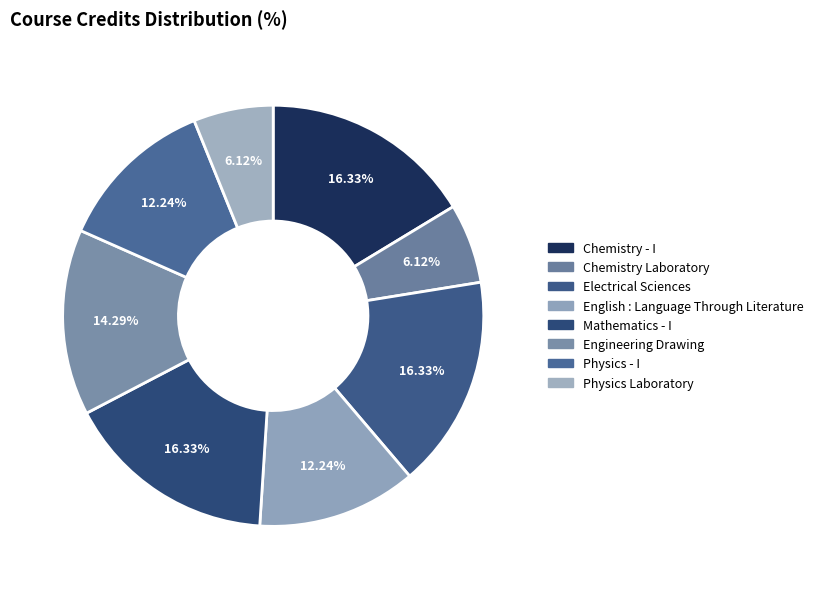

How many slices are in this pie chart?

8